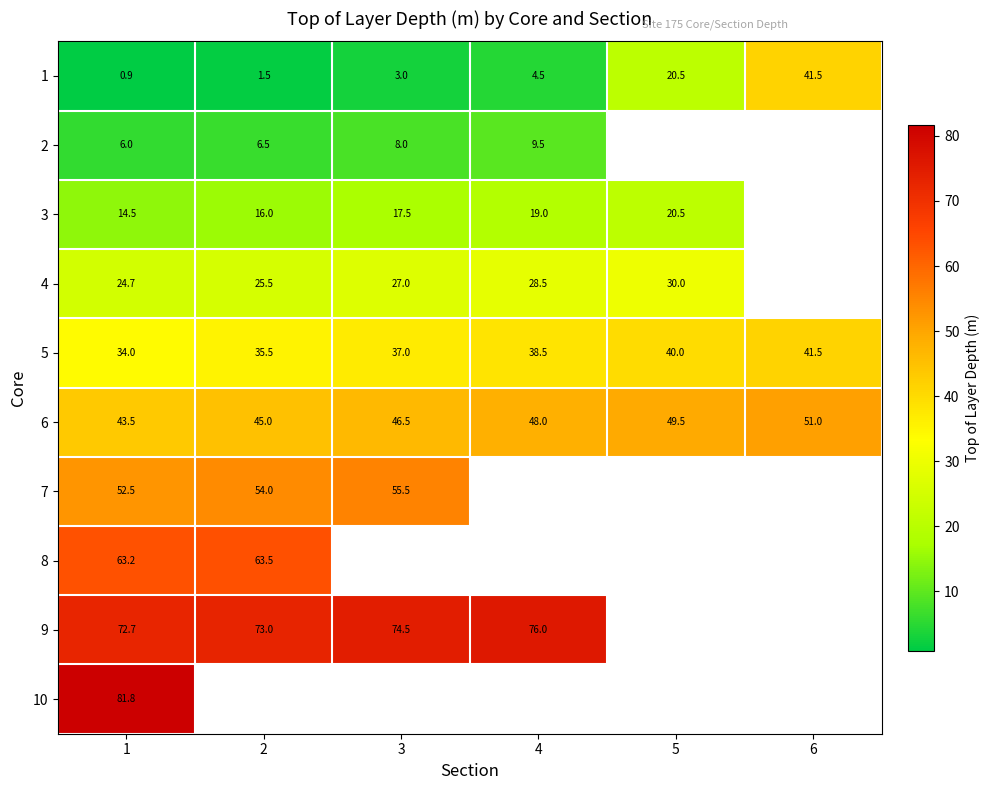

Which has a higher value, 3 or 1?

3